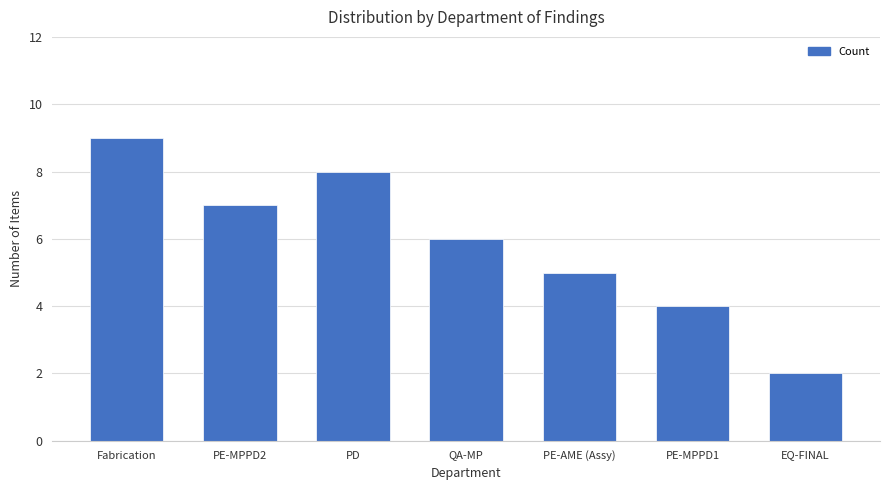

Reading left to right, transcribe all the data shown in this chart.

9	7	8	6	5	4	2